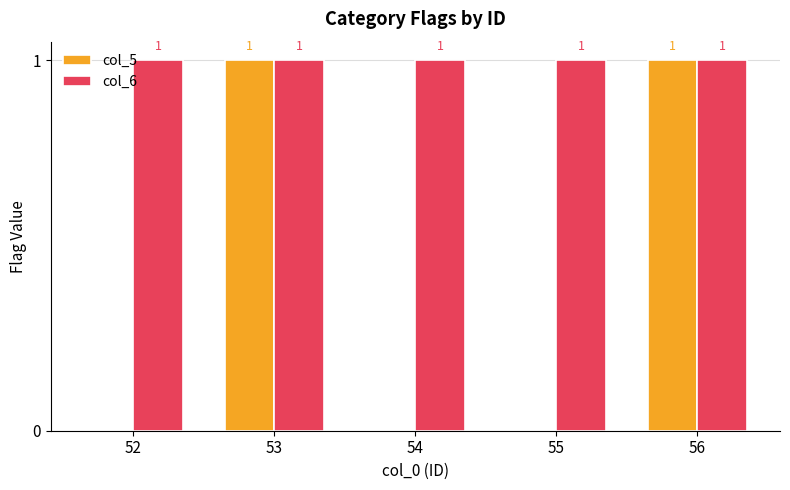

What is the sum of all col_6 values?

5